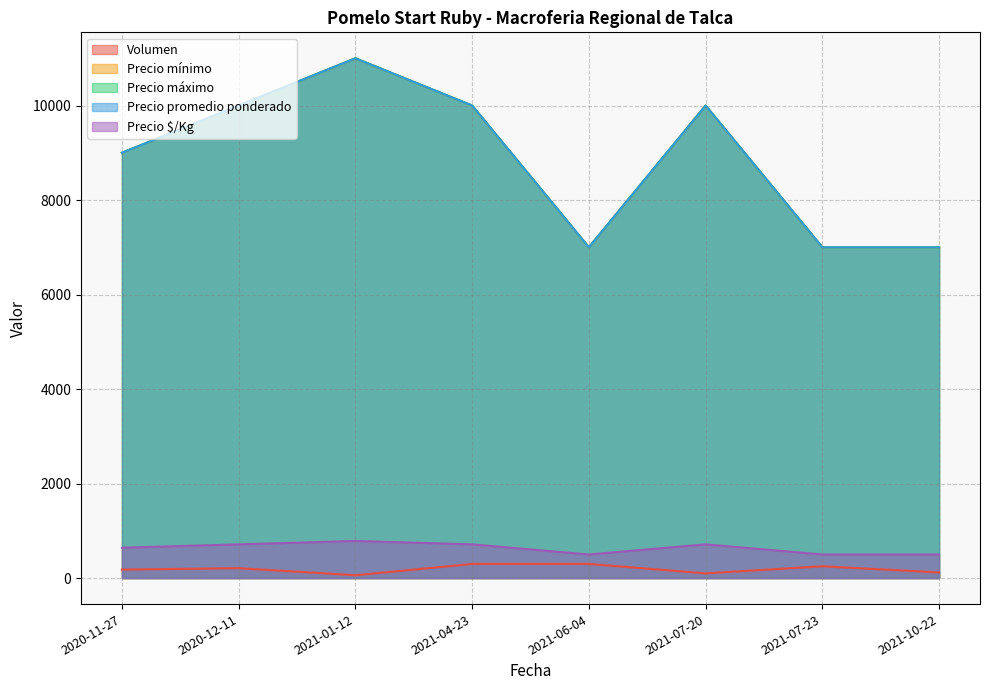

What is the sum of the Volumen values at 2020-12-11 and 2021-10-22?

330